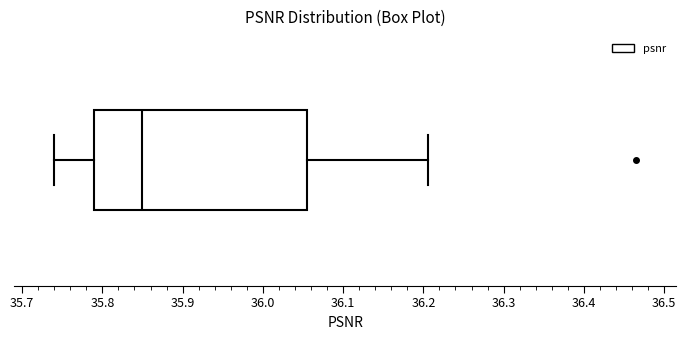

Where is the right edge of the box on the x-axis? The values are not printed on the chart, so give them approximately, as read against the axis.

36.05